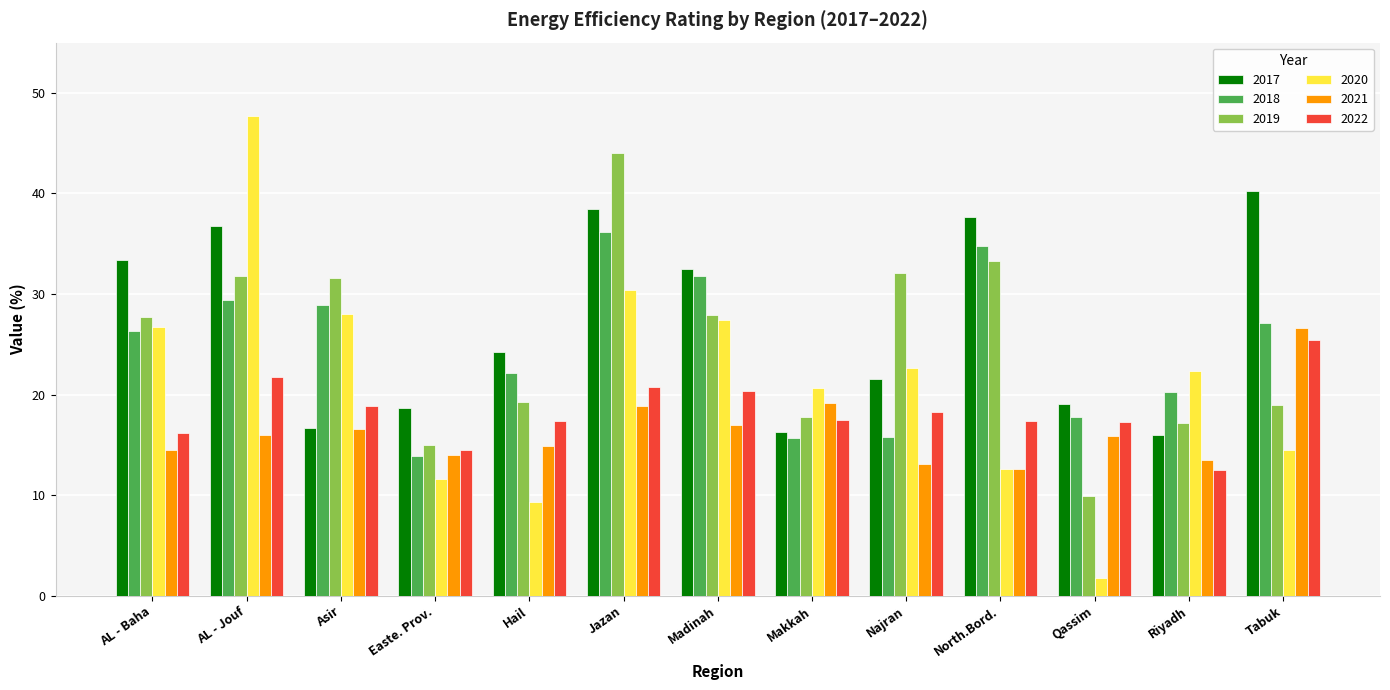

Is it true that 2022 equals 14.5 at Easte. Prov.?

True